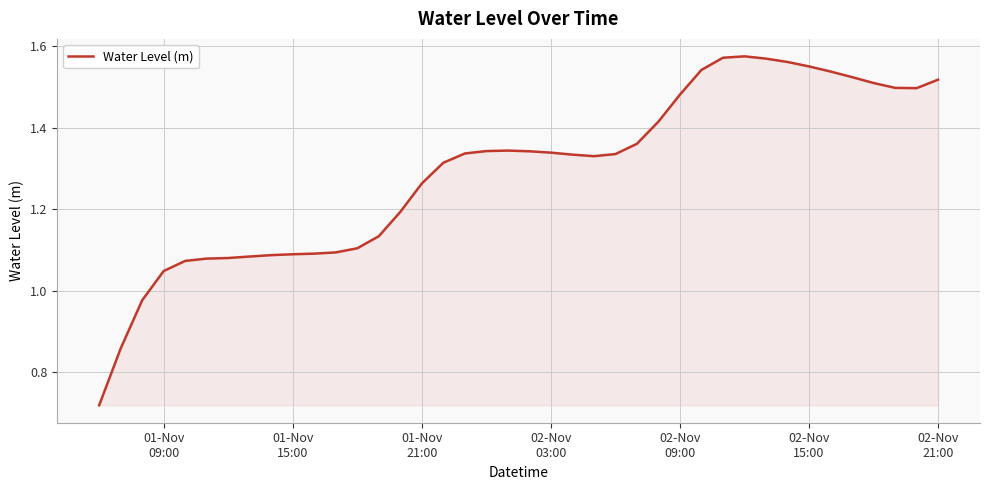

What is the sum of all values?

51.7